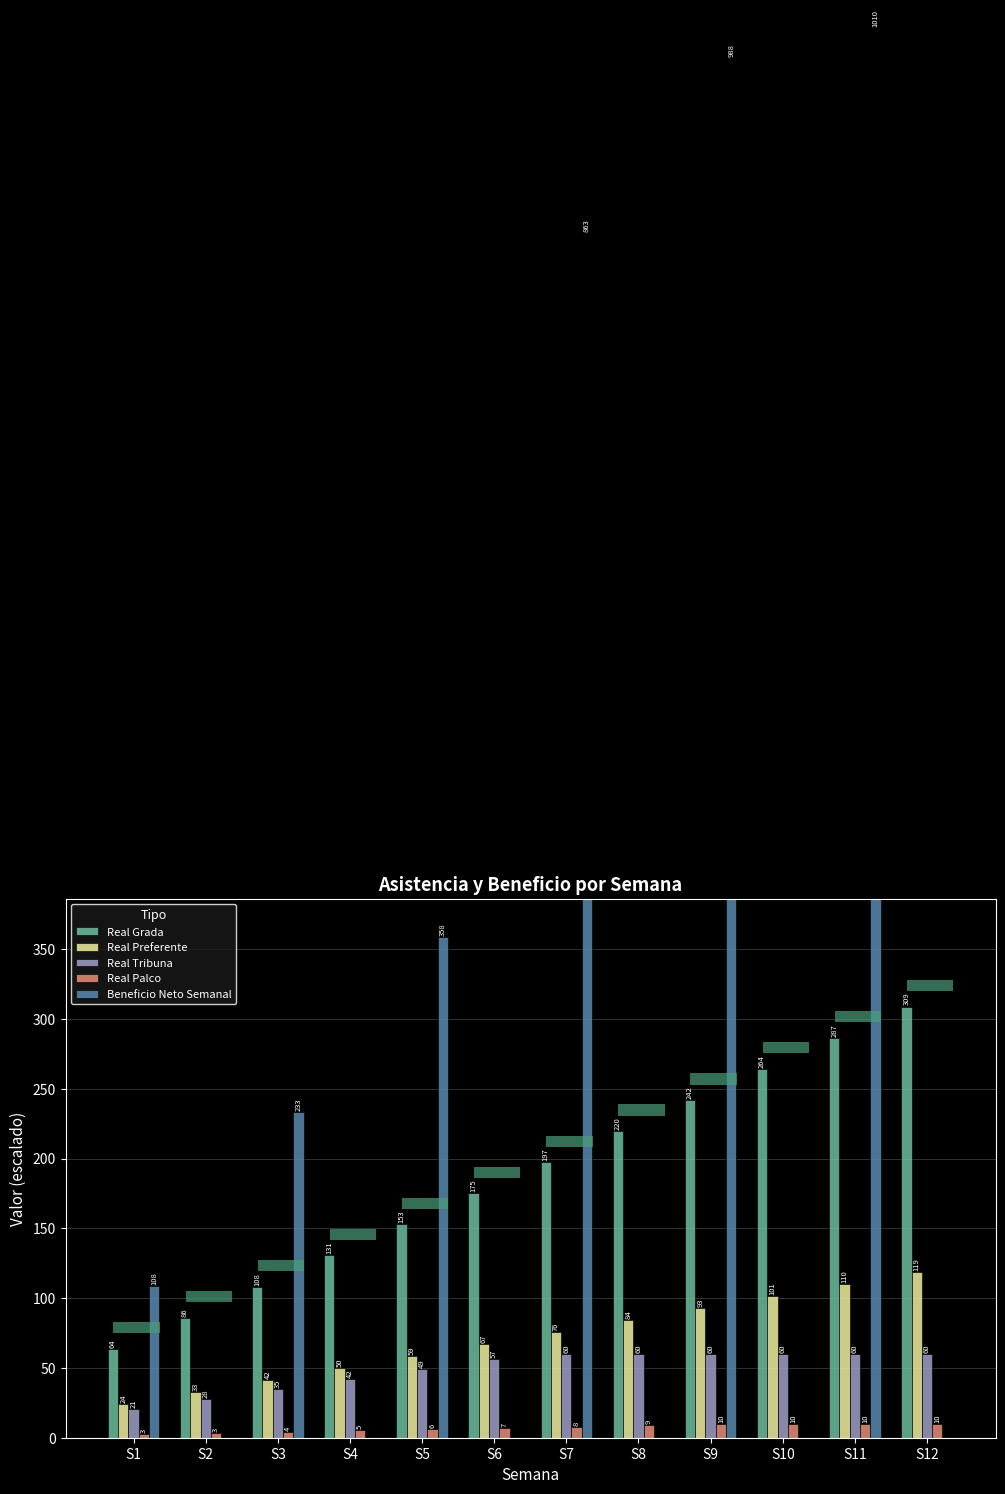

What is the value of the Real Palco bar at the 7th from the left?

7.9